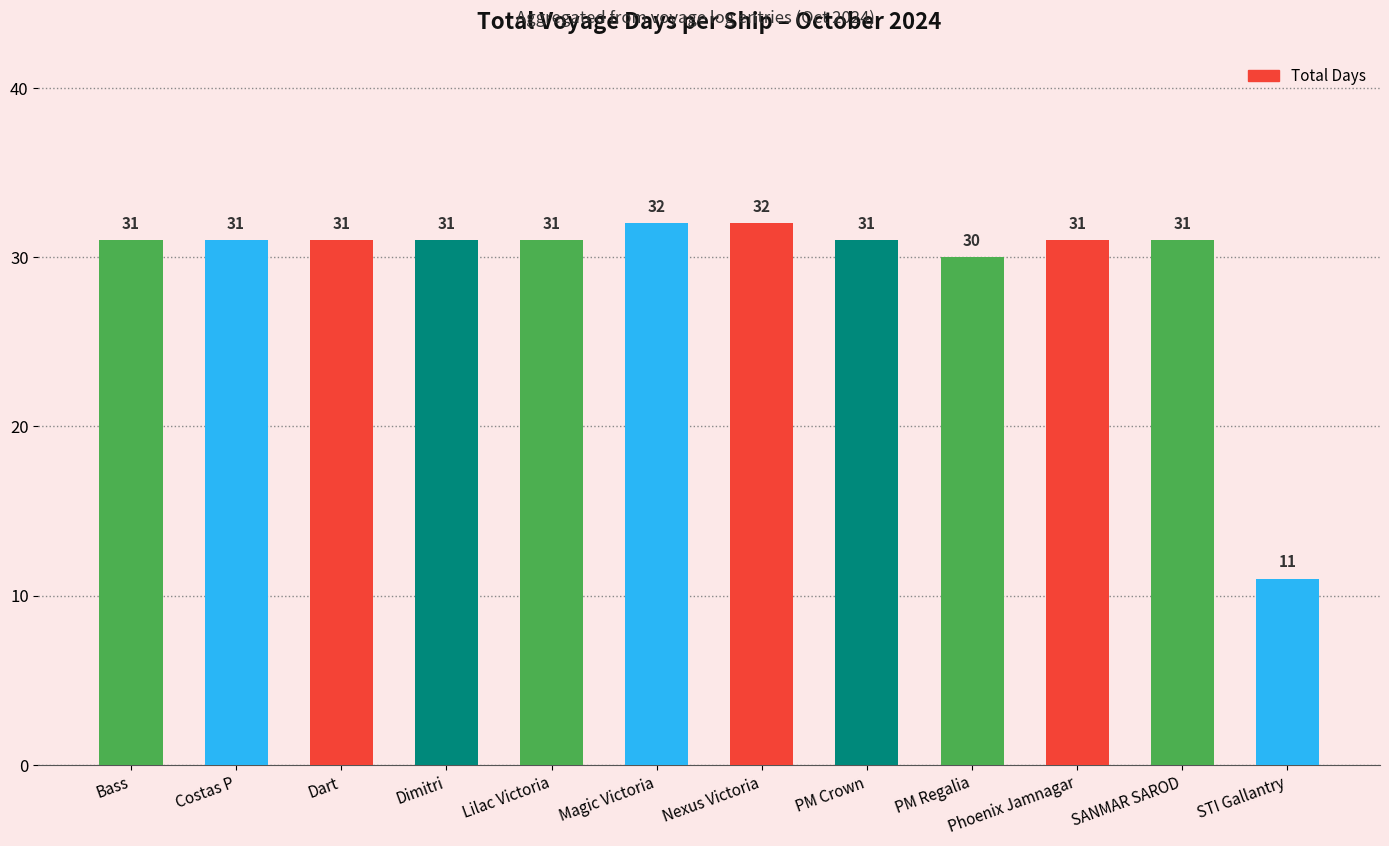

Is it true that the value at PM Crown is 44?

False